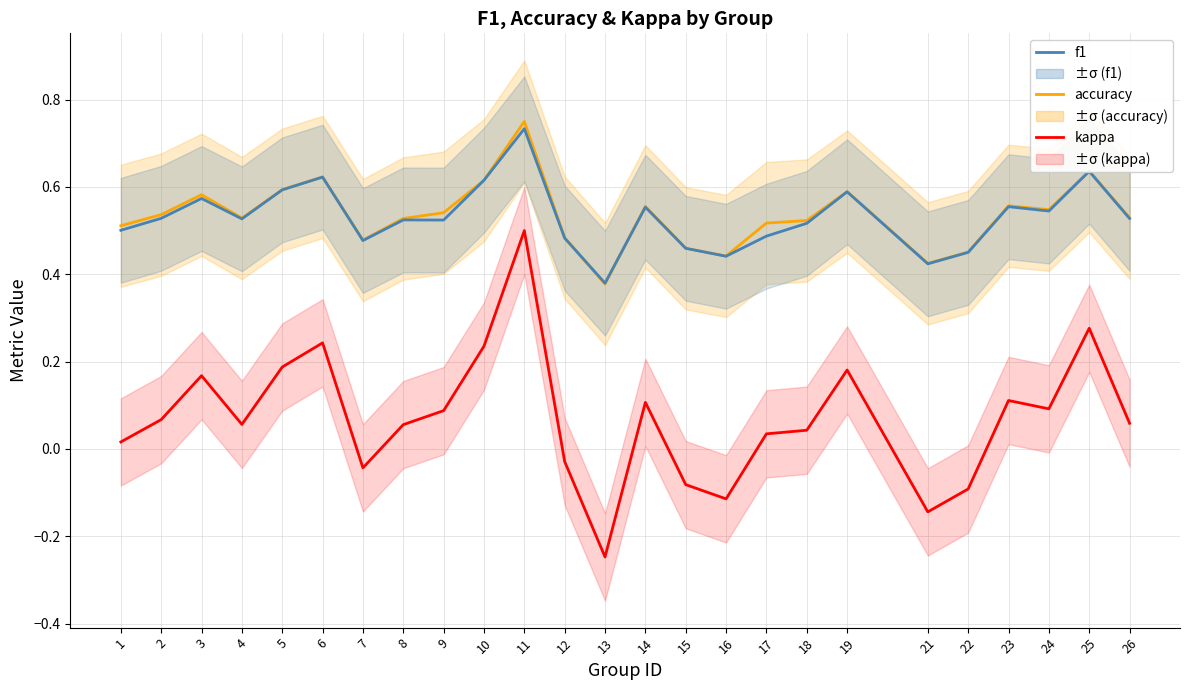

Reading left to right, list all the values displayed in this chart.

kappa: 1=0.0	2=0.1	3=0.2	4=0.1	5=0.2	6=0.2	7=-0.0	8=0.1	9=0.1	10=0.2	11=0.5	12=-0.0	13=-0.2	14=0.1	15=-0.1	16=-0.1	17=0.0	18=0.0	19=0.2	21=-0.1	22=-0.1	23=0.1	24=0.1	25=0.3	26=0.1
accuracy: 1=0.5	2=0.5	3=0.6	4=0.5	5=0.6	6=0.6	7=0.5	8=0.5	9=0.5	10=0.6	11=0.8	12=0.5	13=0.4	14=0.6	15=0.5	16=0.4	17=0.5	18=0.5	19=0.6	21=0.4	22=0.5	23=0.6	24=0.5	25=0.6	26=0.5
f1: 1=0.5	2=0.5	3=0.6	4=0.5	5=0.6	6=0.6	7=0.5	8=0.5	9=0.5	10=0.6	11=0.7	12=0.5	13=0.4	14=0.6	15=0.5	16=0.4	17=0.5	18=0.5	19=0.6	21=0.4	22=0.5	23=0.6	24=0.5	25=0.6	26=0.5